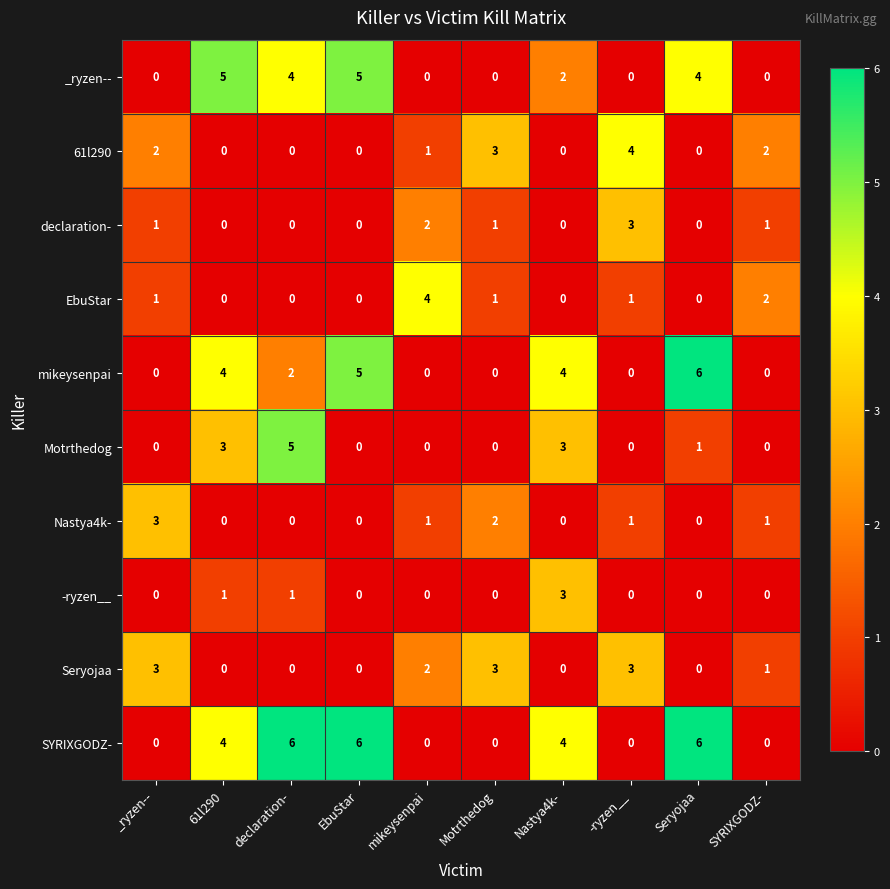

Is it true that EbuStar equals 2 at -ryzen__?

False